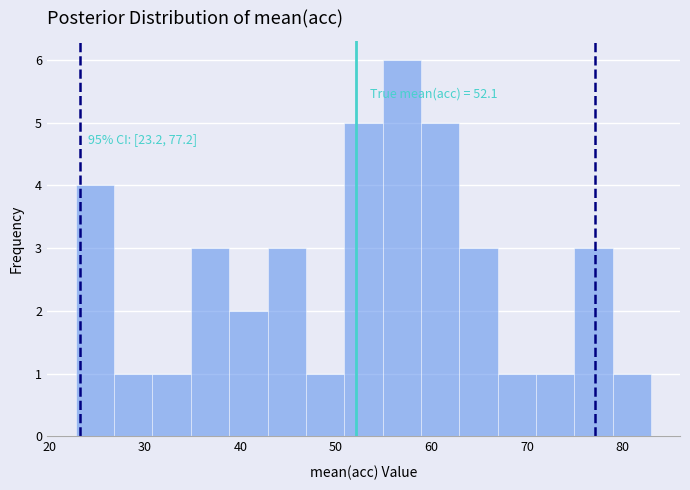

Which range on the x-axis has the tallest bar?

55 to 59